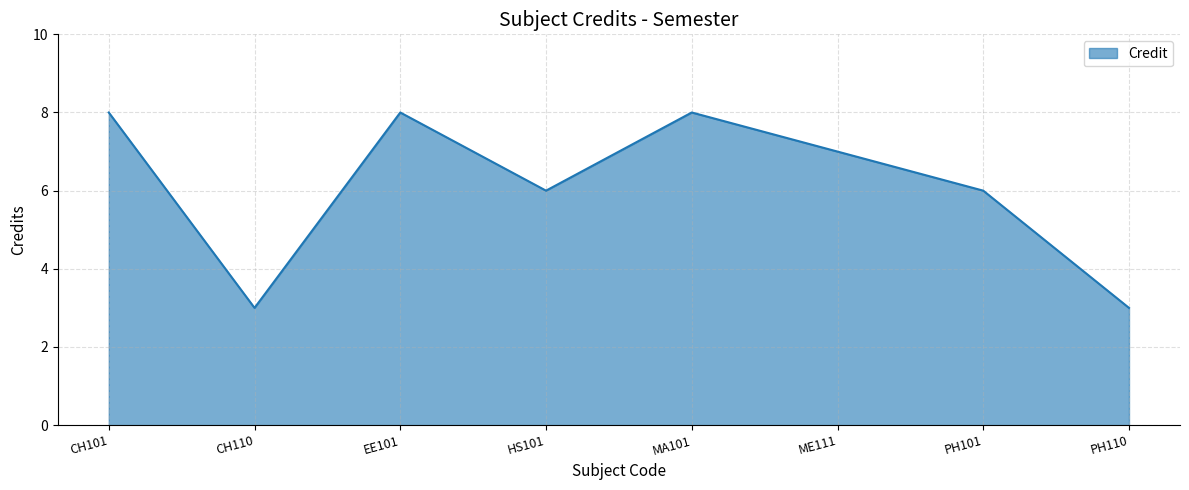

What is the greatest value displayed?

8